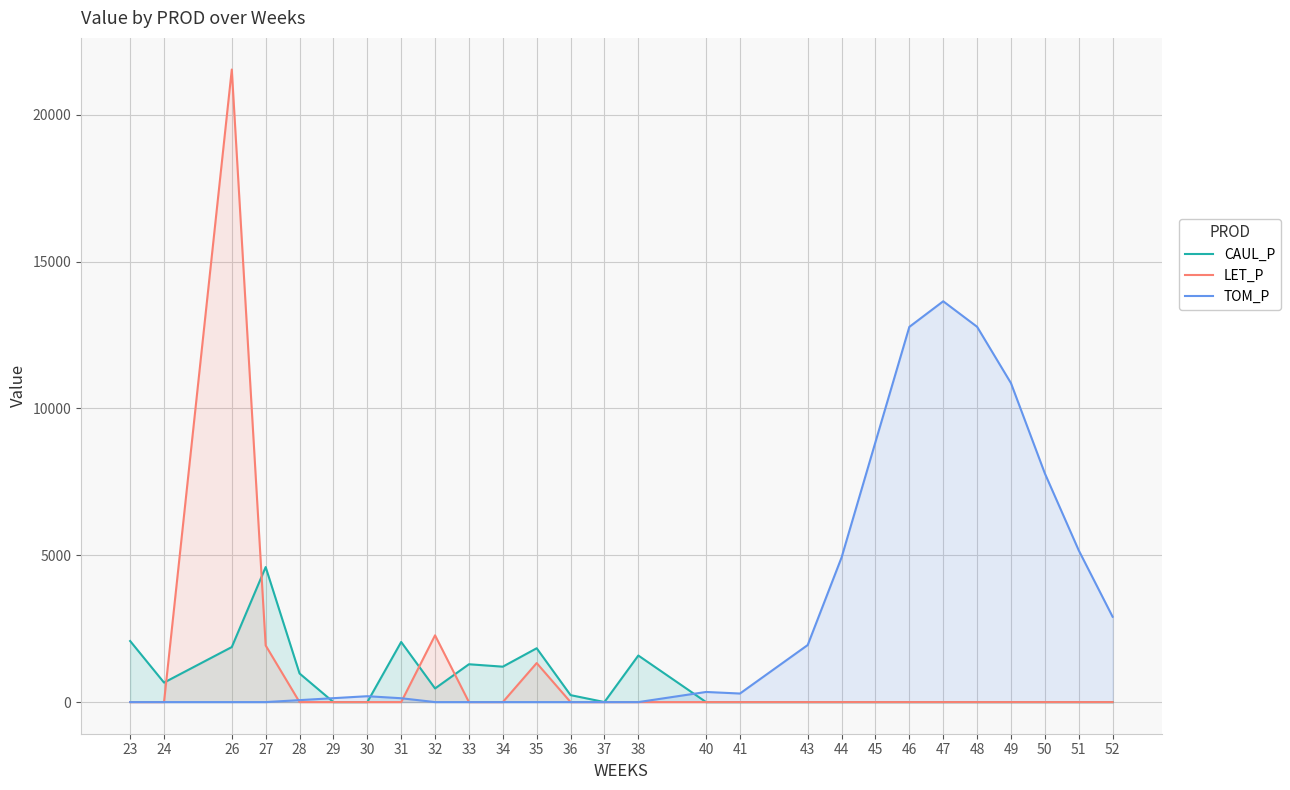

How many values in the TOM_P series exceed 133?

14